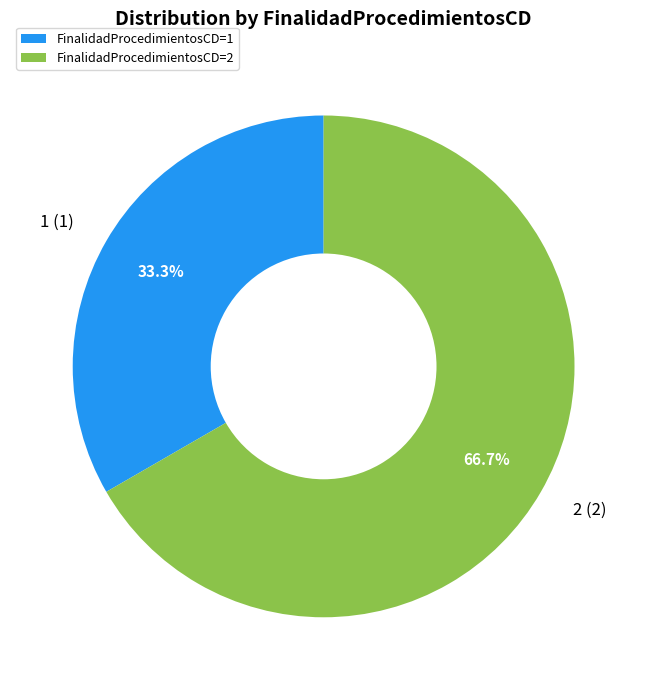

Rank the categories by value from lowest to highest.

FinalidadProcedimientosCD=1, FinalidadProcedimientosCD=2